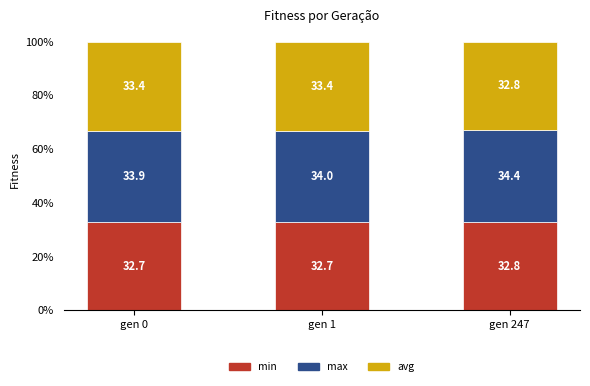

What is the highest value of the min series?

32.8